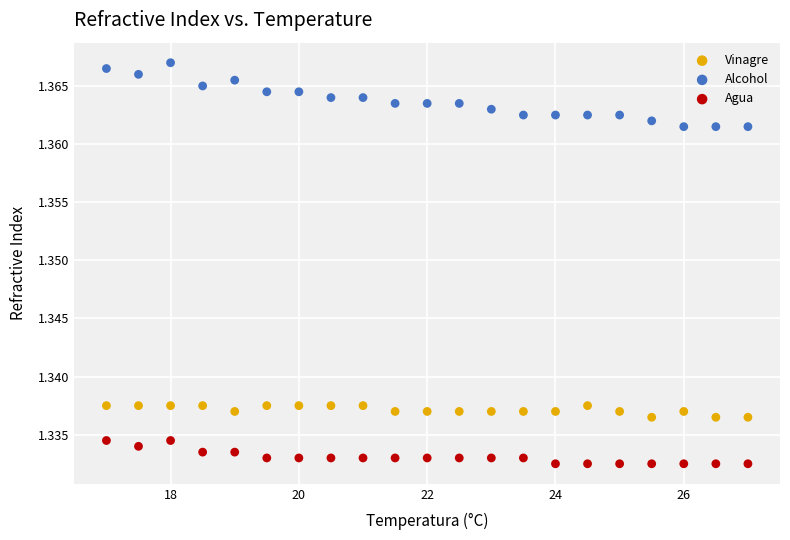

Which series reaches the minimum Y coordinate?

Agua